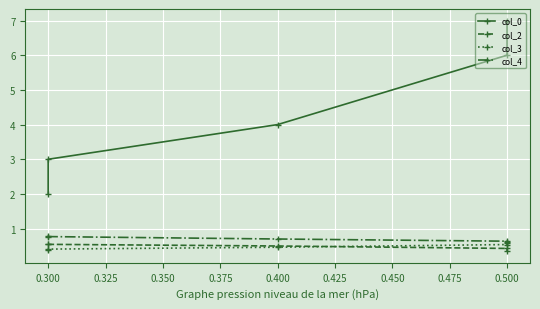

How many lines are shown in the chart?

4